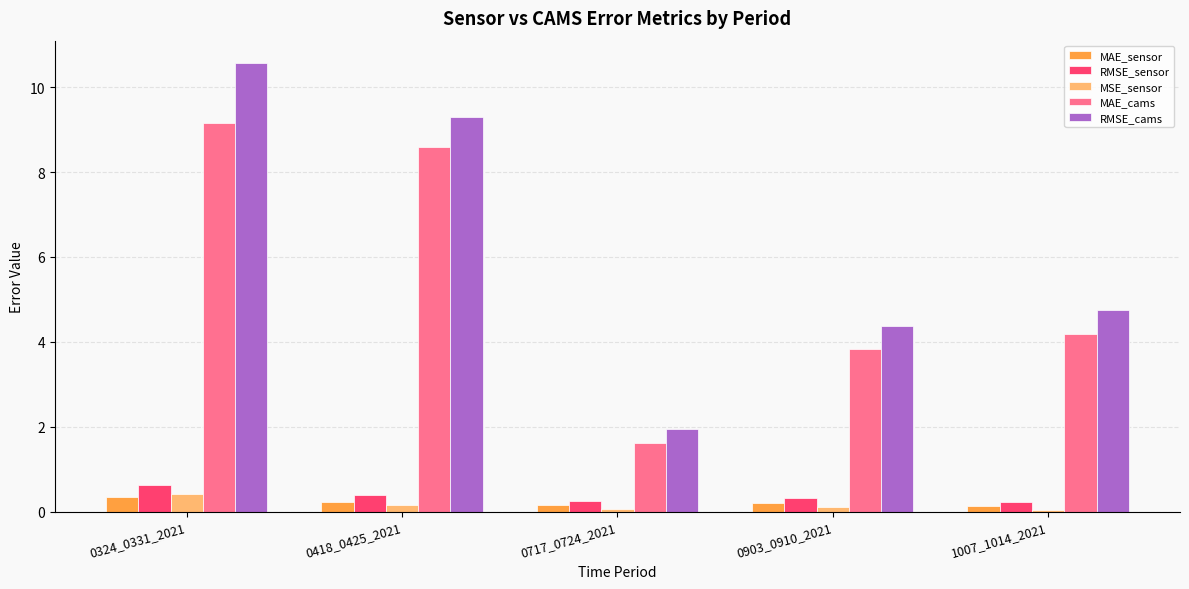

How many categories are shown in the chart?

5